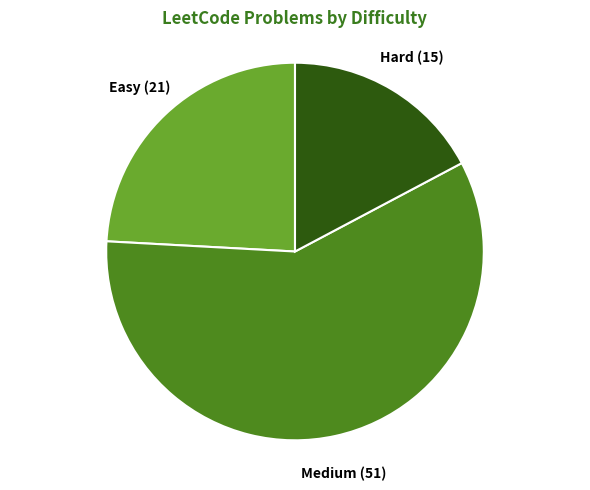

Which slice is the largest?

Medium